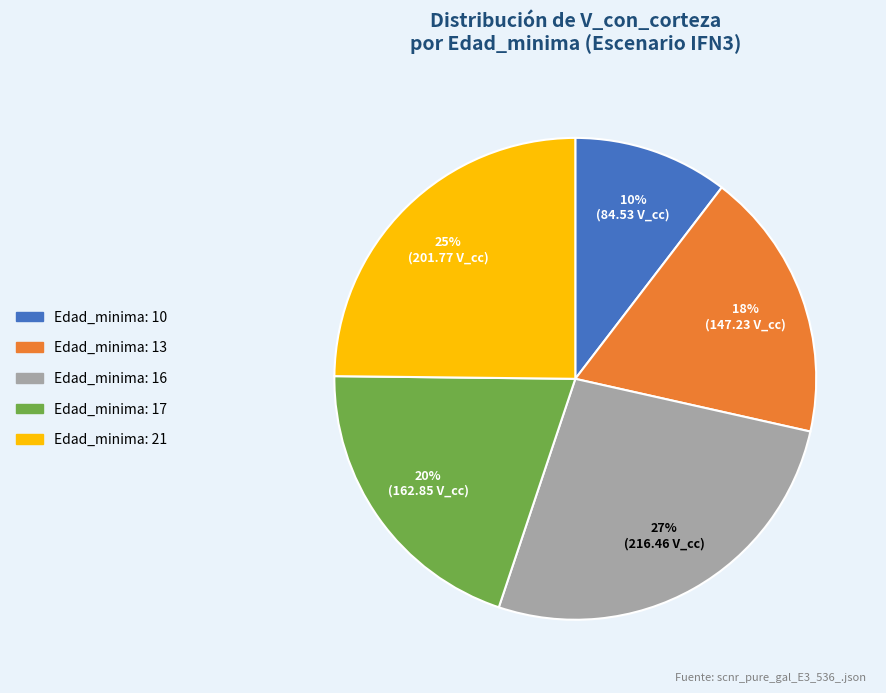

Is there any slice that represents more than half of the pie?

No